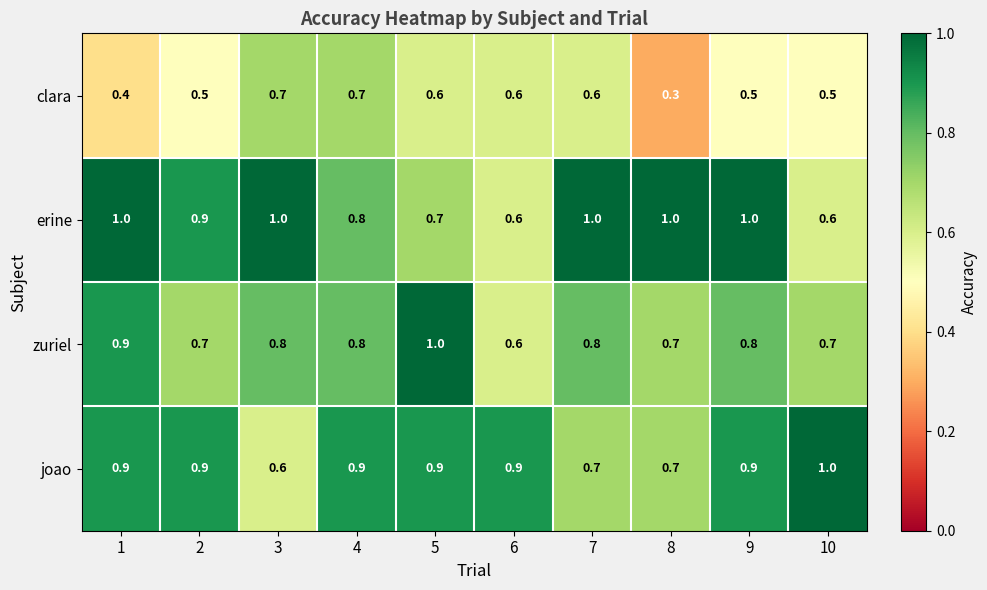

What is the spread (max minus min) of values at 1?

0.6